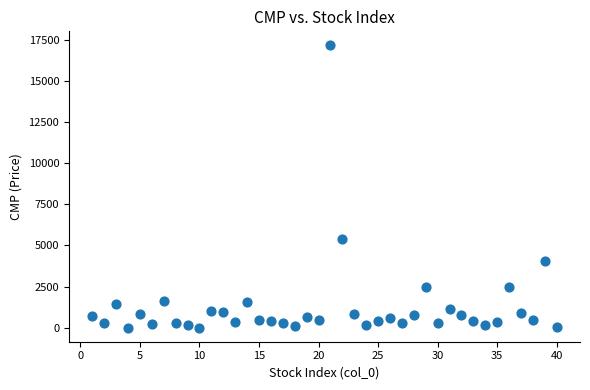

What Y value in the scatter plot is closest to 8583?

5392.2